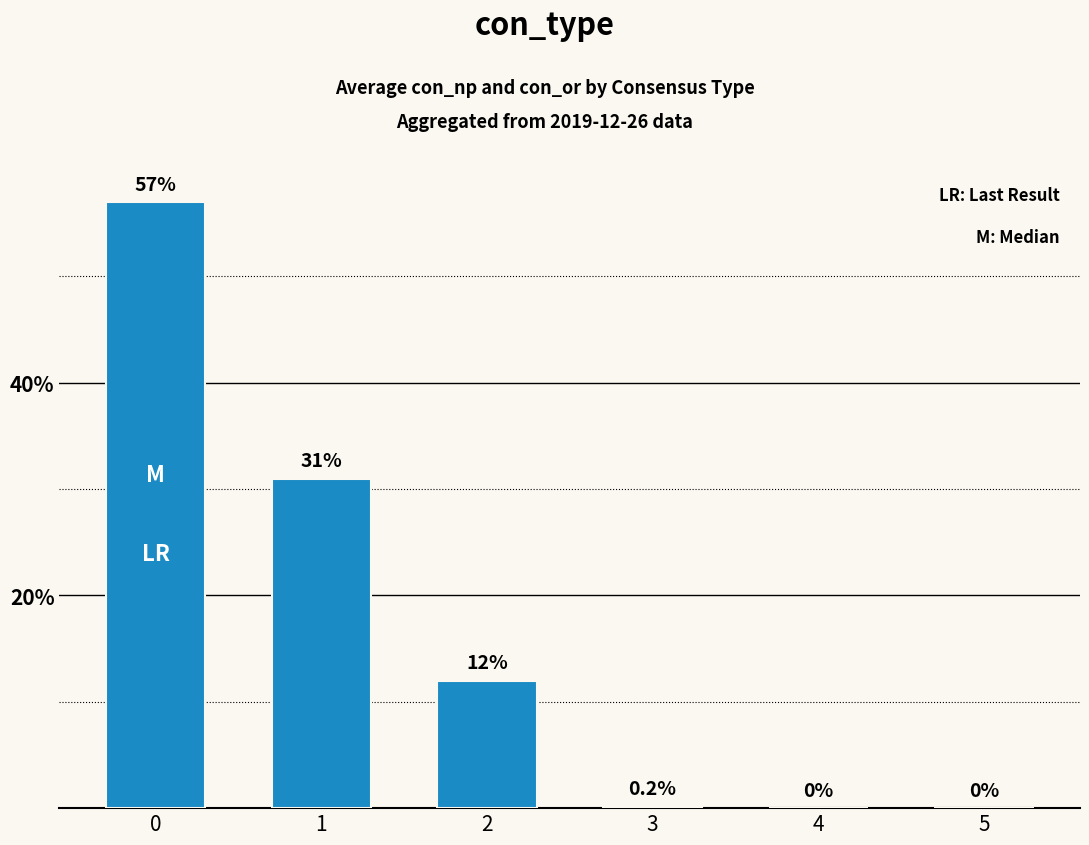

What is the maximum value shown in the chart?

57.0